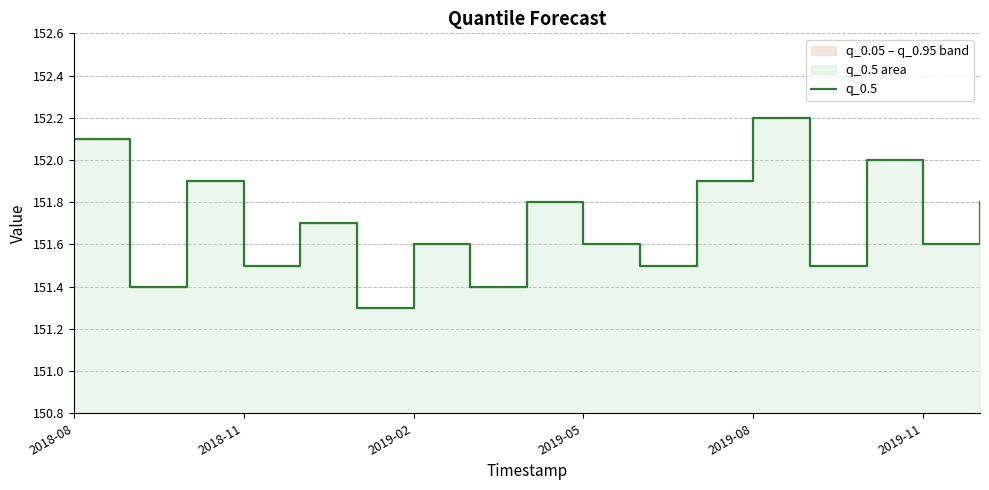

True or false: there are more than 0 points higher than both neighbors.

True